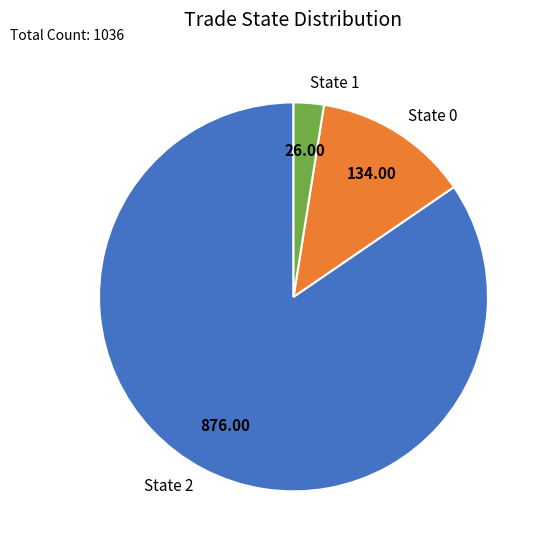

How many slices are in this pie chart?

3